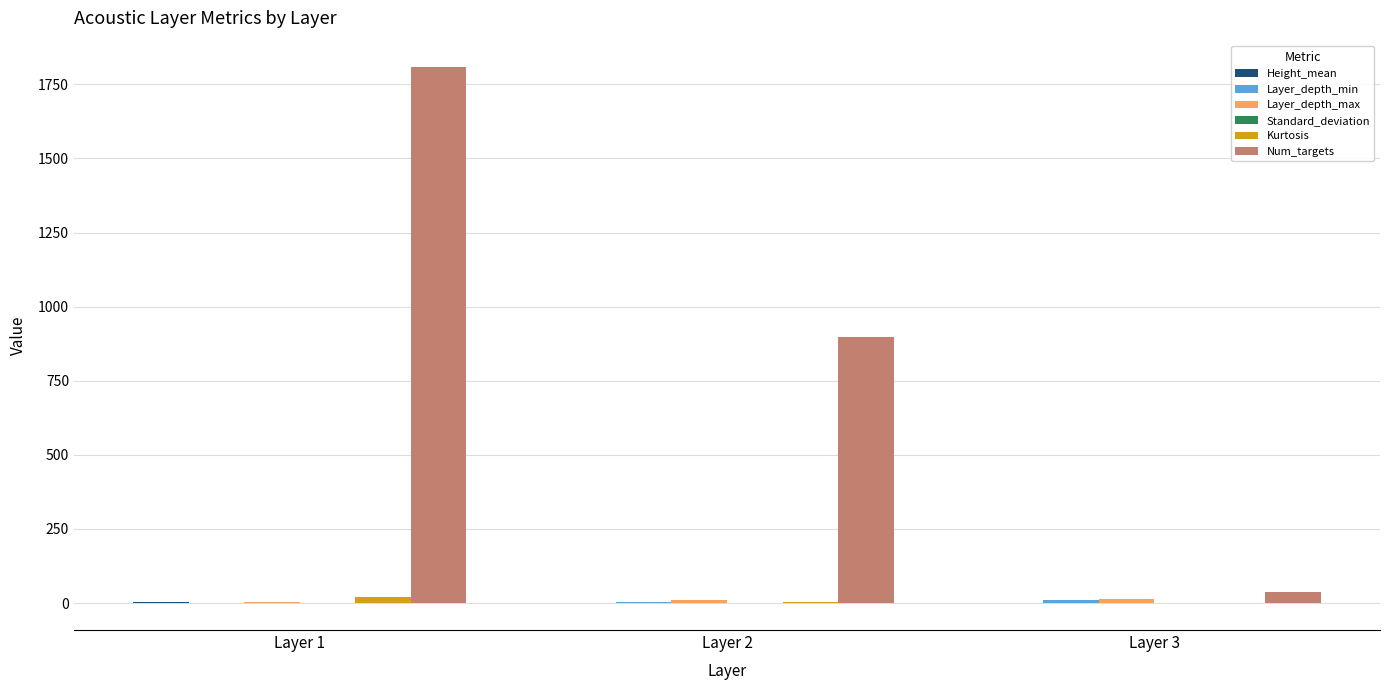

Between Layer 1 and Layer 2, which series saw the biggest shift?

Num_targets